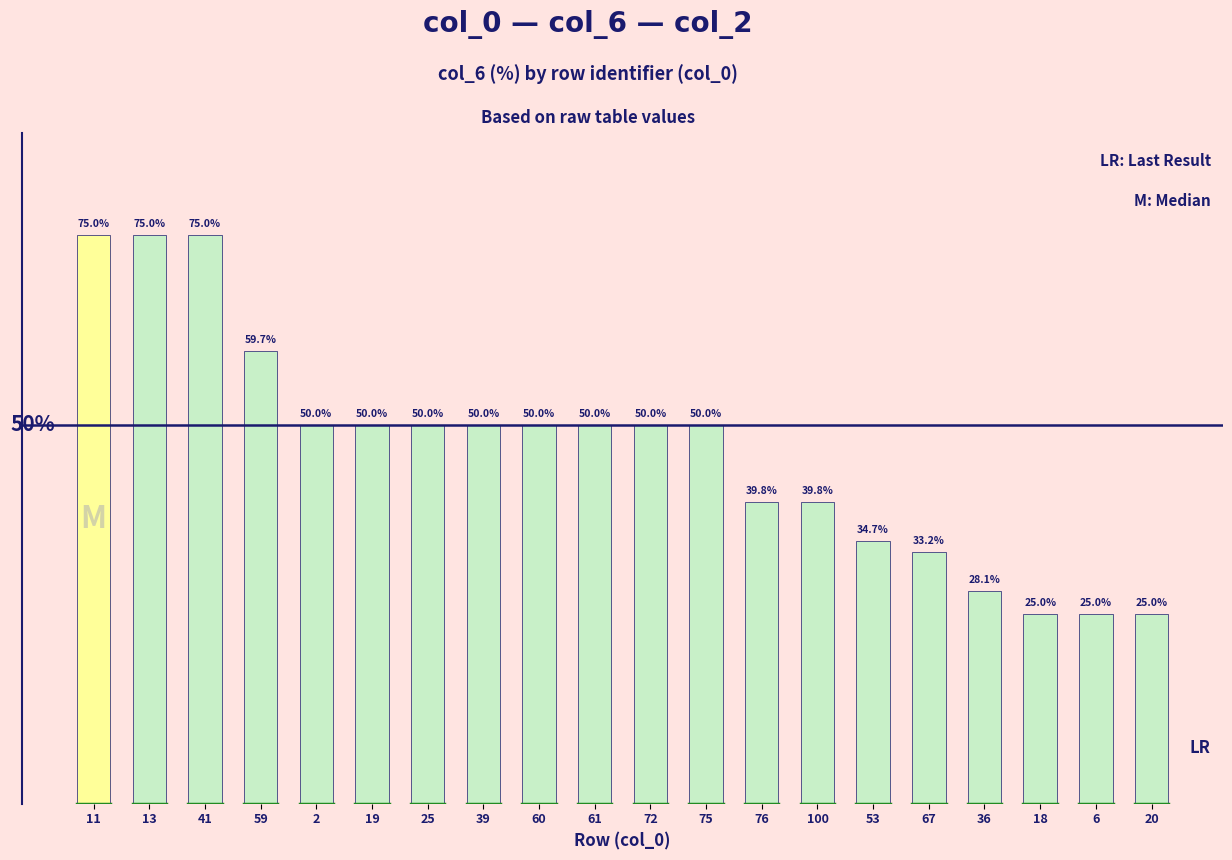

Does the chart contain any negative values?

No